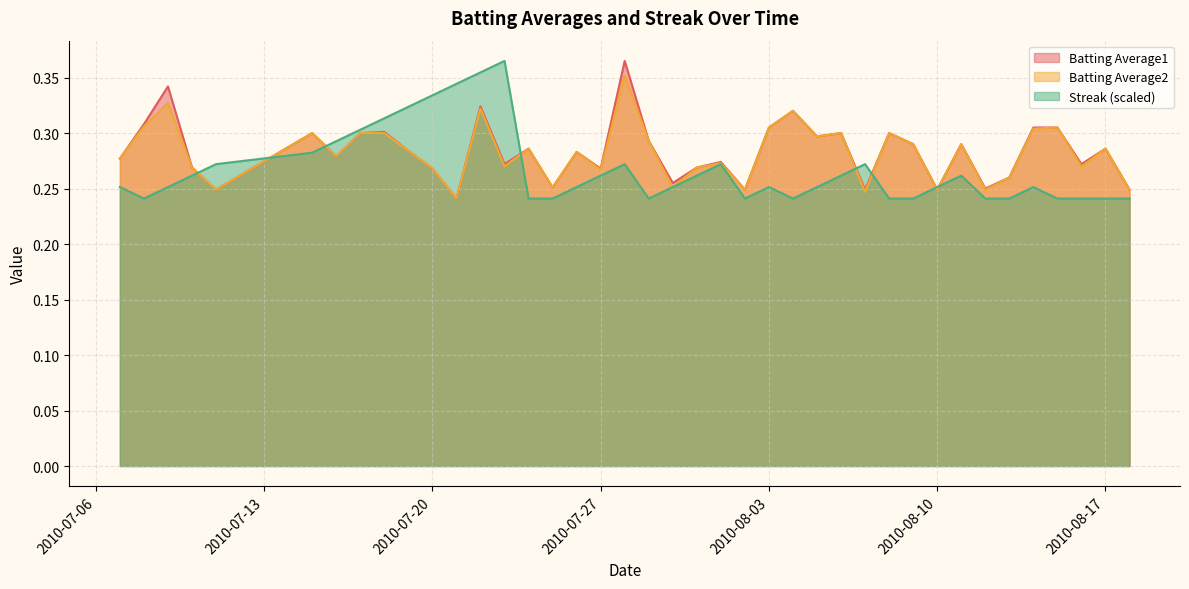

Where is the first local minimum for Batting Average1?

2010-07-11